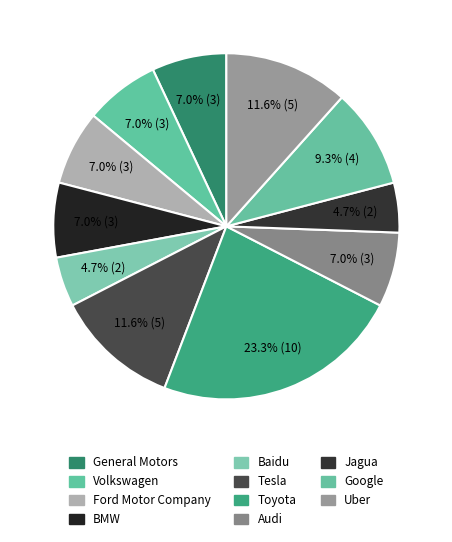

How many slices are in this pie chart?

11